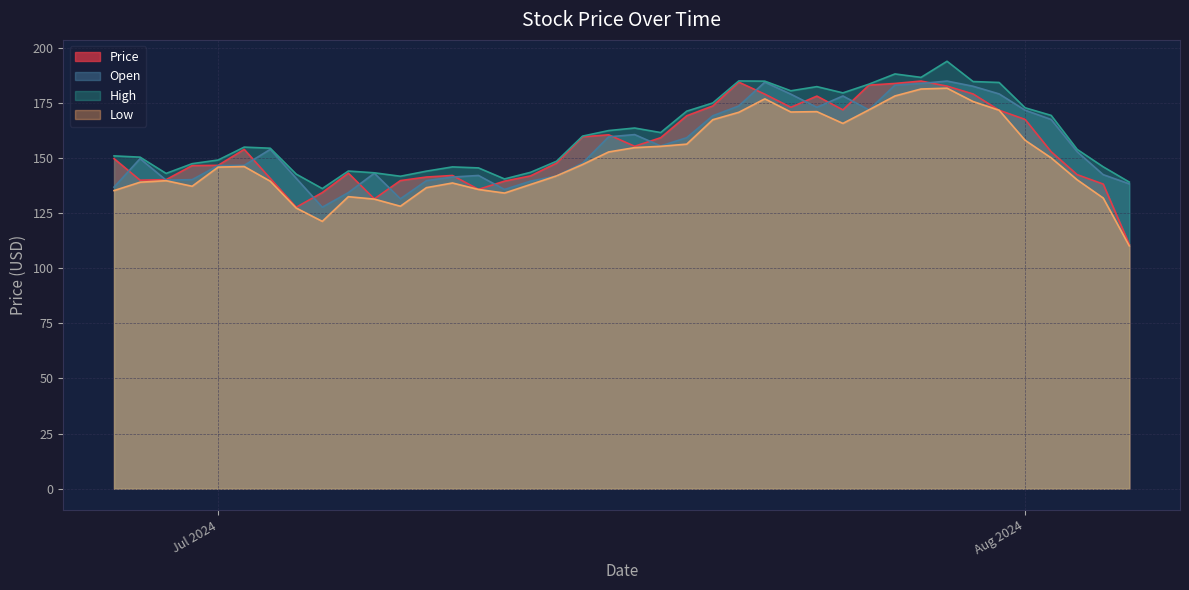

What is the minimum value shown in the chart?

110.2